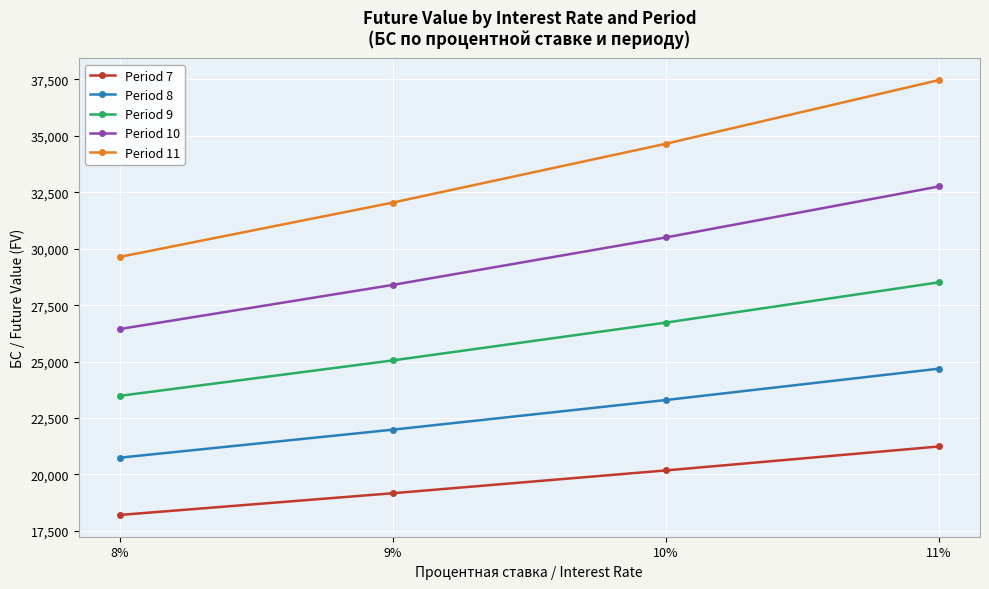

True or false: Period 11 has more than 2 interior local peaks.

False